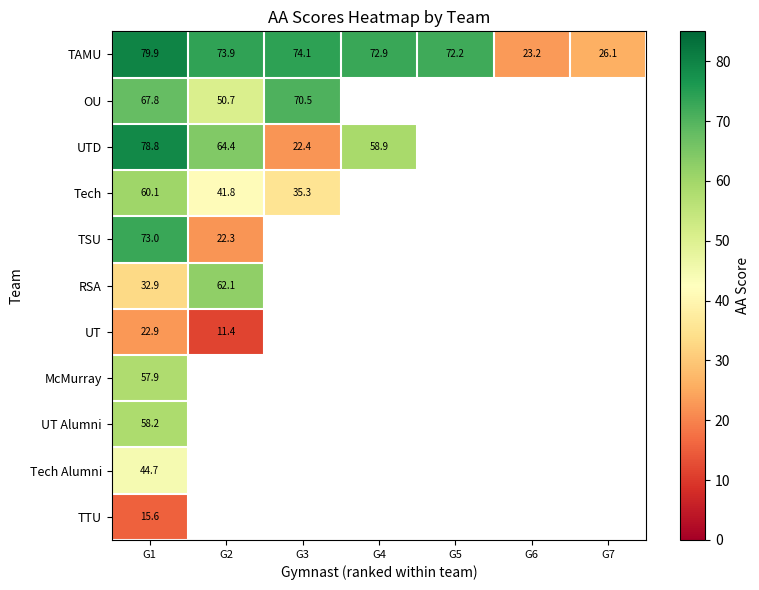

What is the difference between the highest and lowest values at G1?

64.3